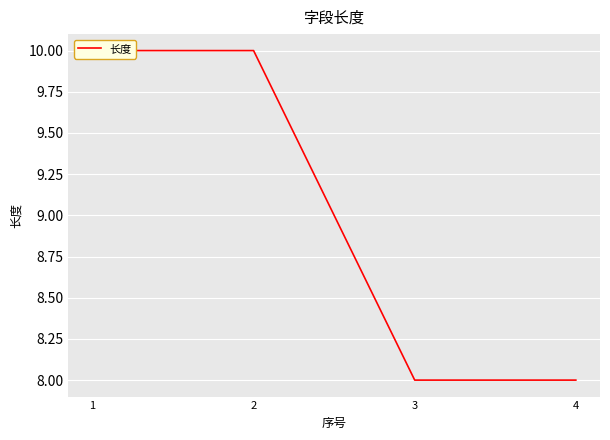

Reading left to right, list all the values displayed in this chart.

10	10	8	8